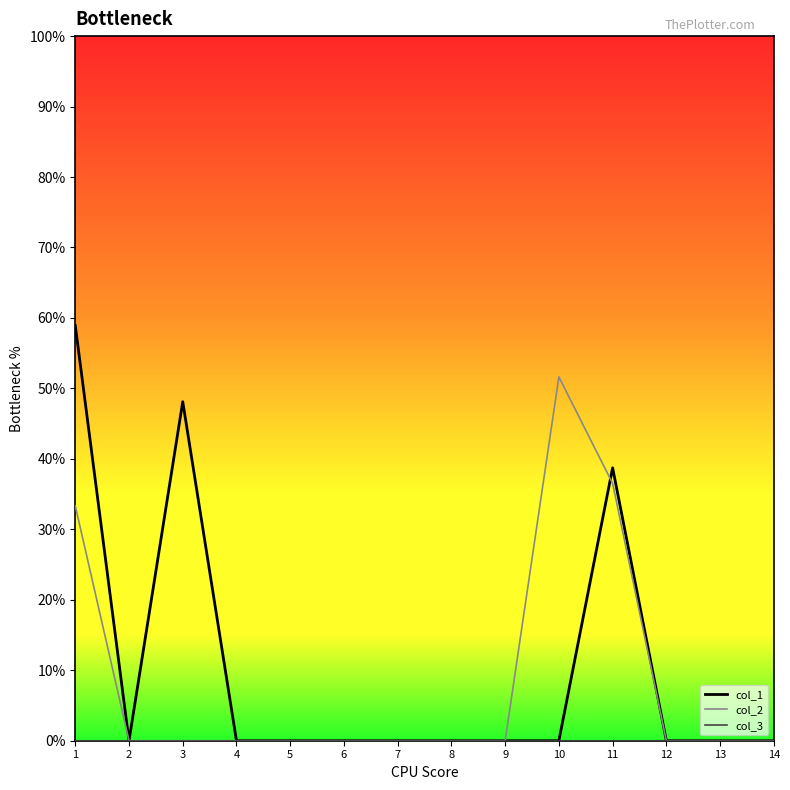

True or false: col_2 and col_3 intersect in this chart.

False